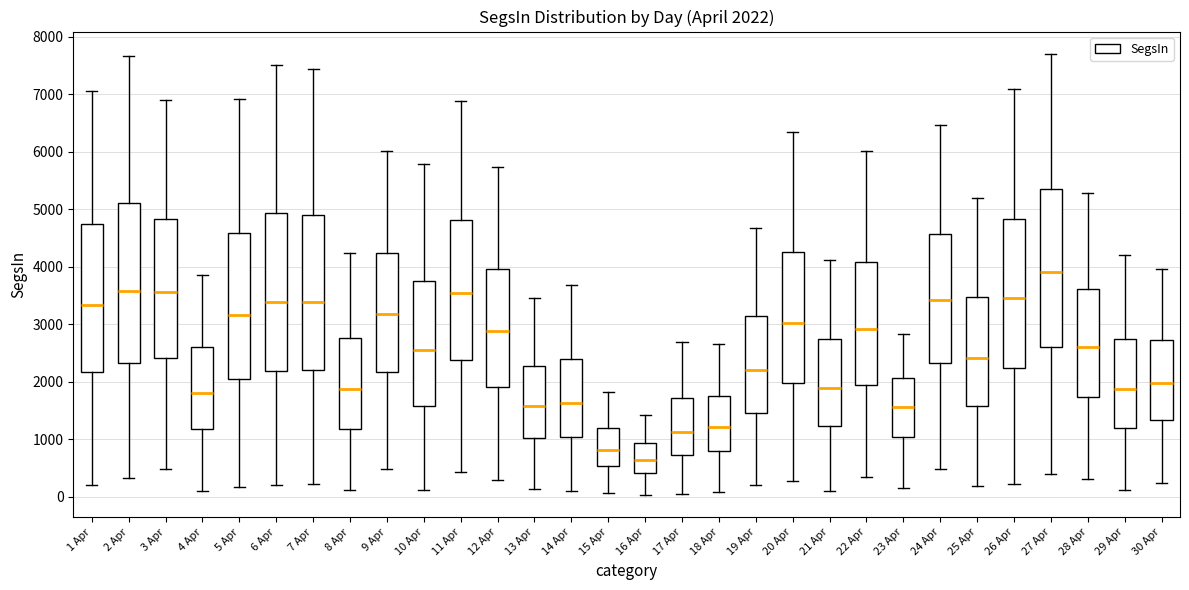

Which box's median line is the lowest?

16 Apr